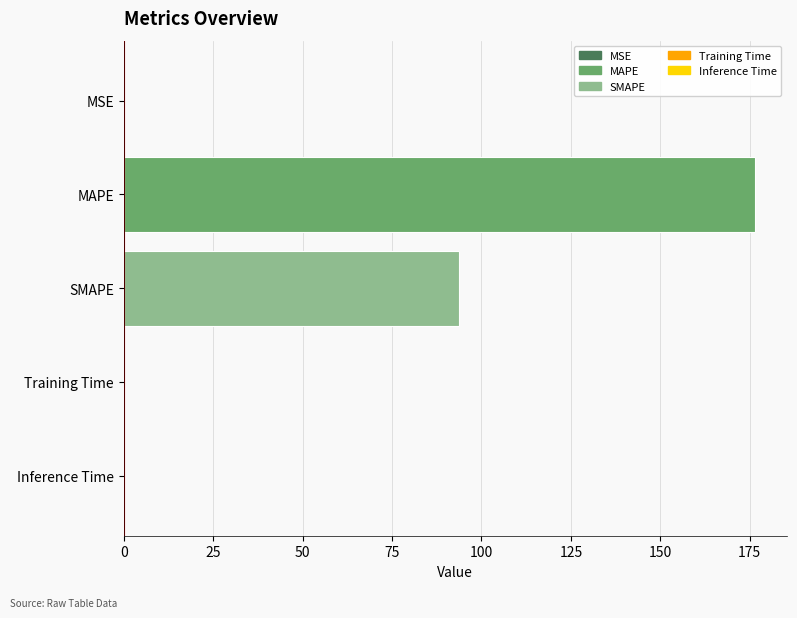

What is the sum of all values?

270.4